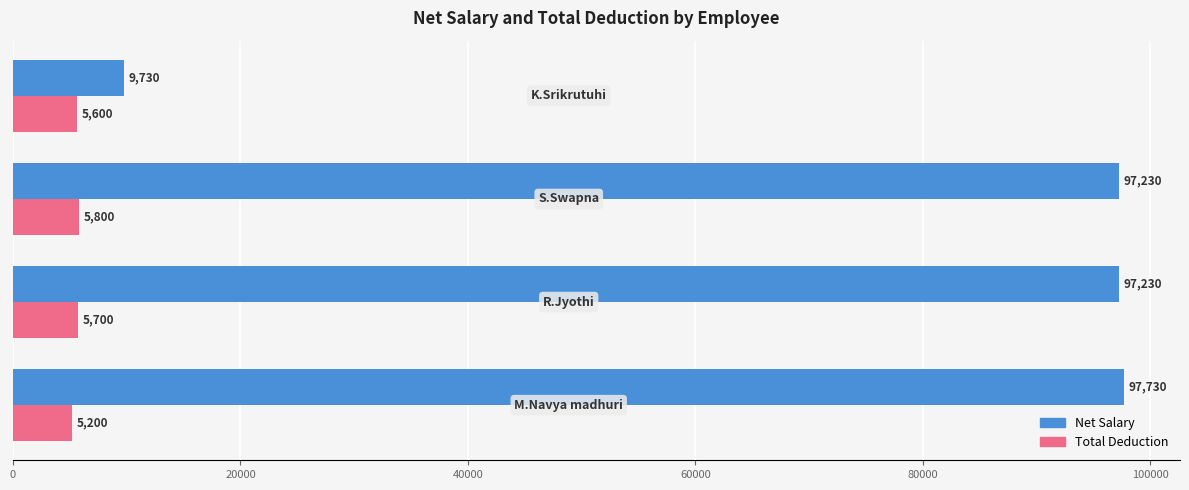

Which series has the widest spread of values?

Net Salary